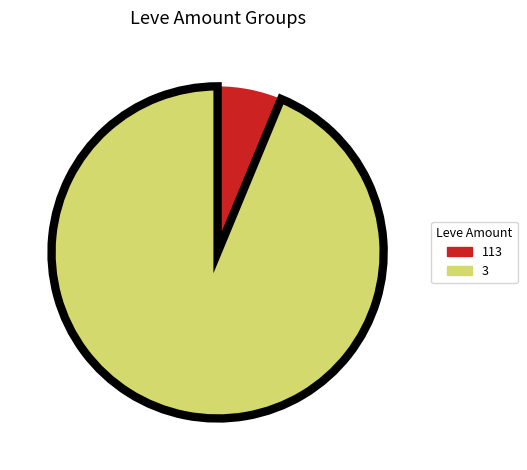

Does any single category account for the majority?

Yes